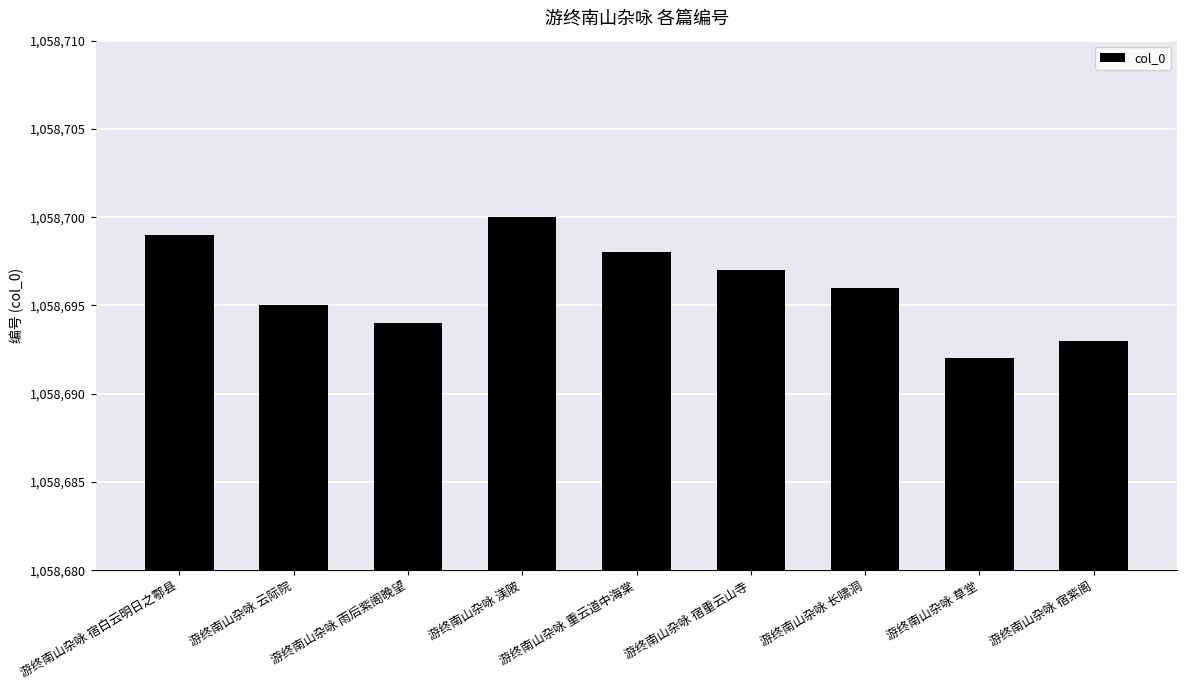

What is the difference between the second highest and second lowest values?

6